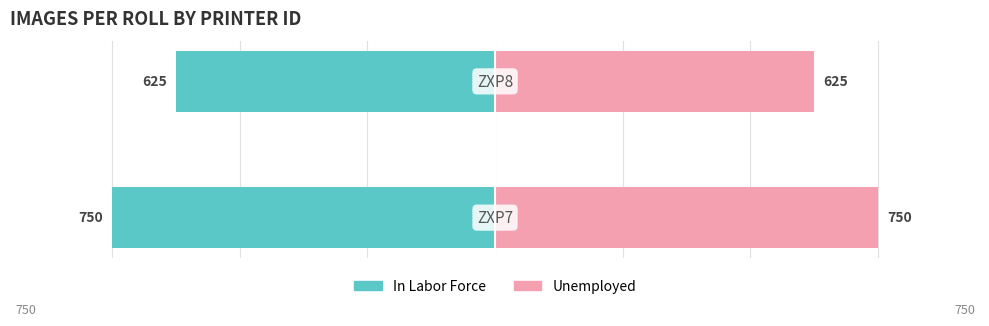

How many groups of bars are there?

2